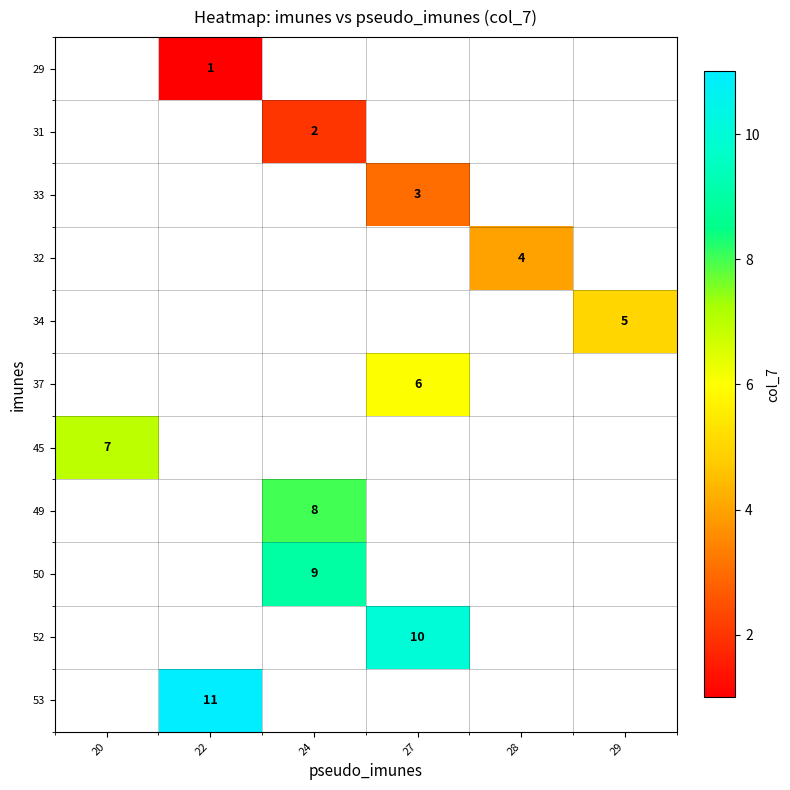

How many series are shown in this chart?

11